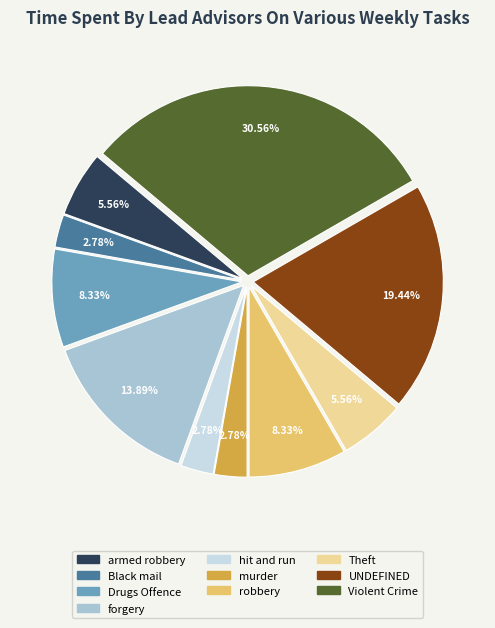

Which category has the biggest portion of the pie?

Violent Crime